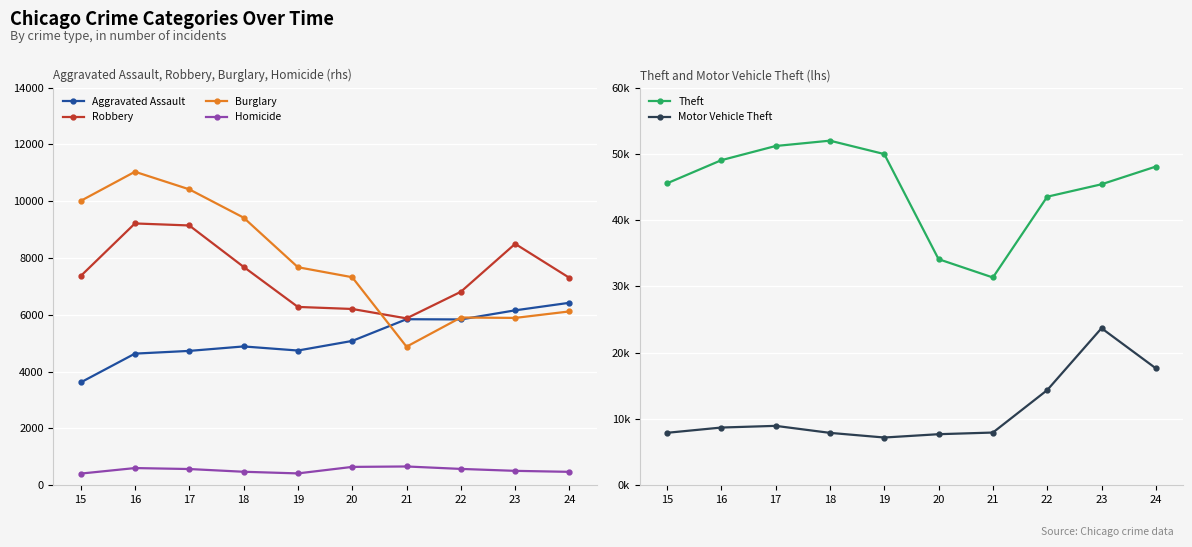

True or false: Theft and Aggravated Assault cross at least once.

False